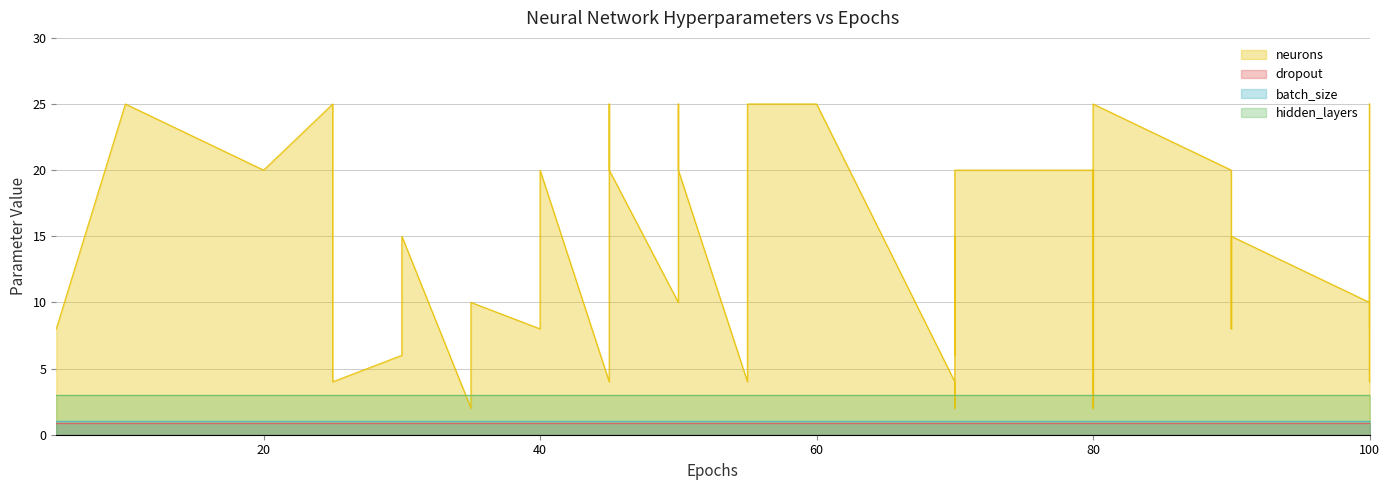

The batch_size series shows 1.0 at 90. True or false?

True